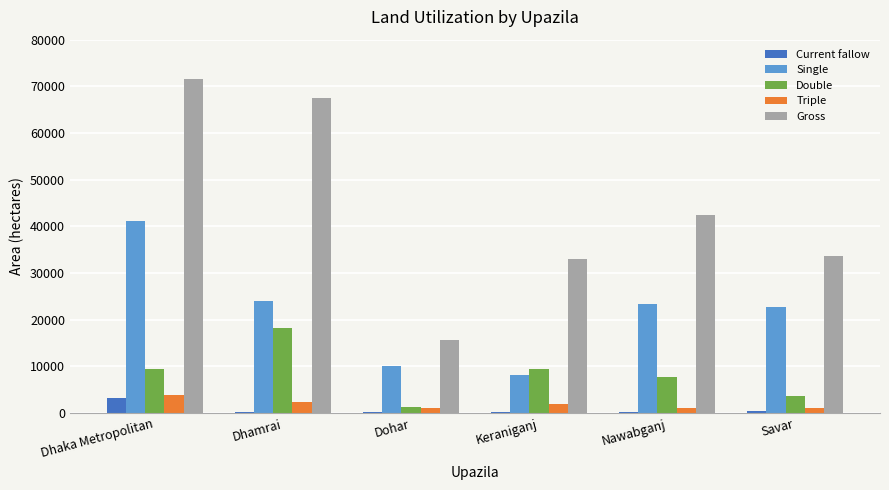

Which series changed the most between Dhaka Metropolitan and Nawabganj?

Gross